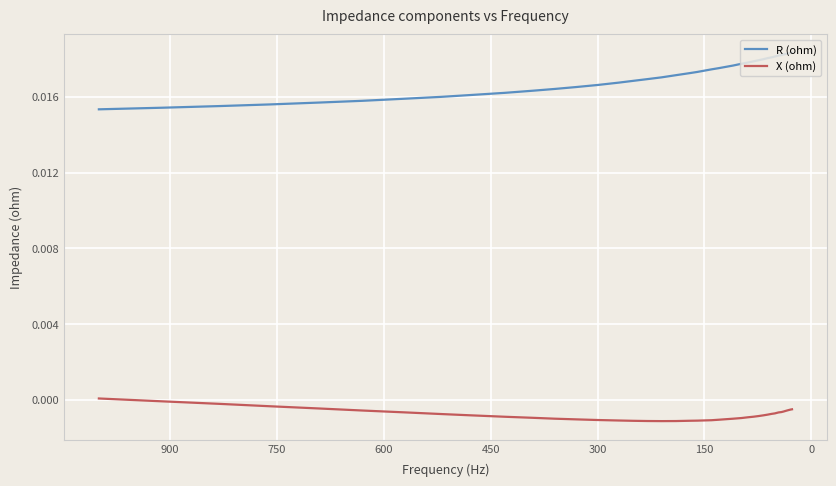

True or false: X (ohm) and R (ohm) cross at least once.

False